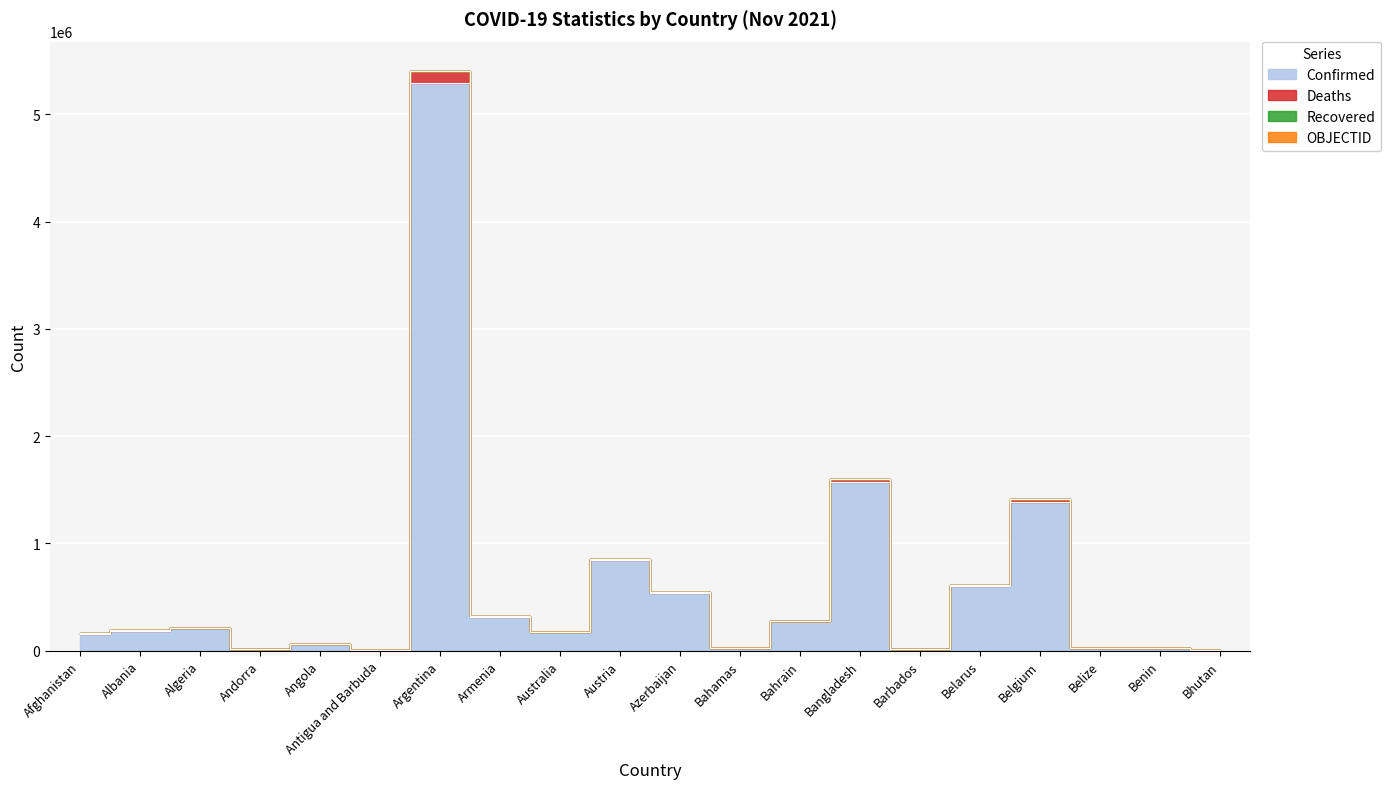

Which category has the lowest value across all series?

Bhutan